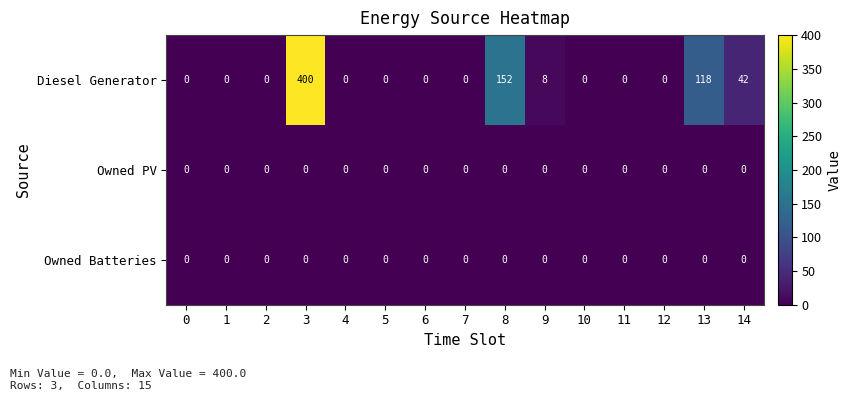

True or false: Owned Batteries has a value of 0 at 7.

True